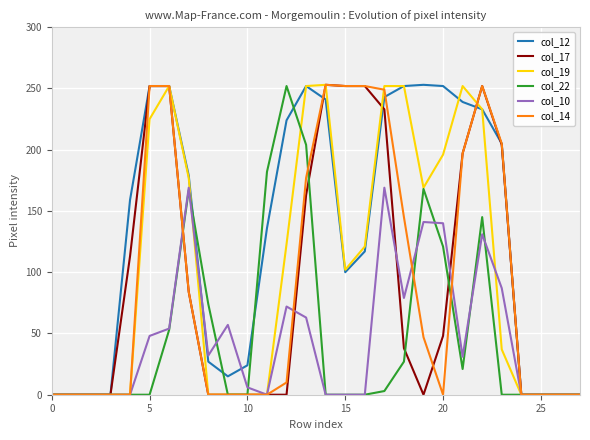

Which series has the largest total across all categories?

col_12